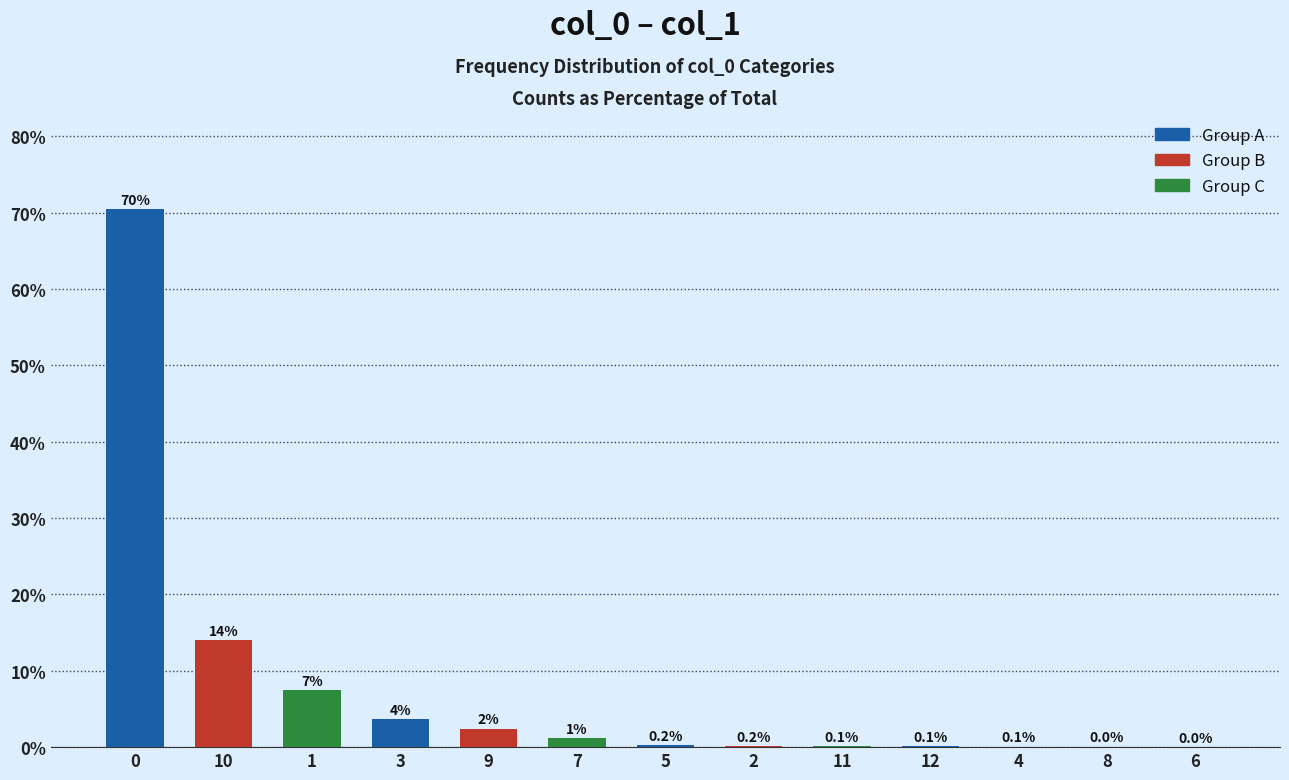

The chart shows a value of 0.1 at 11. True or false?

True